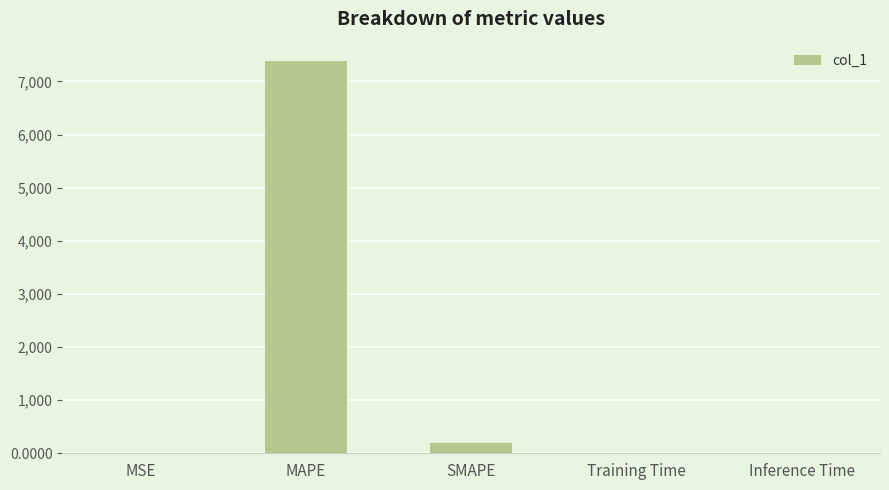

The value at SMAPE is 194.7. True or false?

True